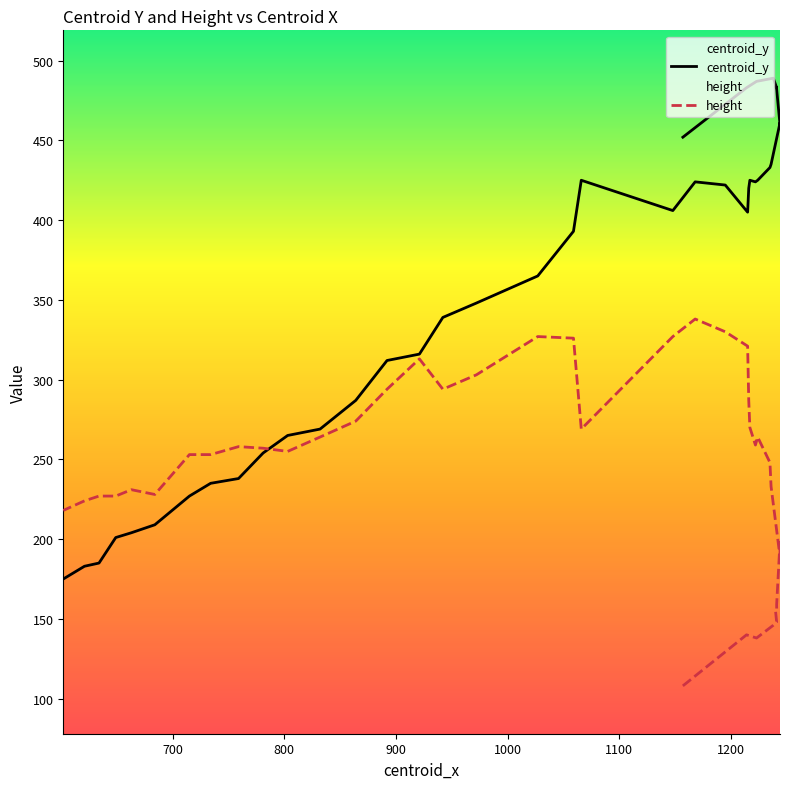

Is this an area chart (filled region under the line)?

No